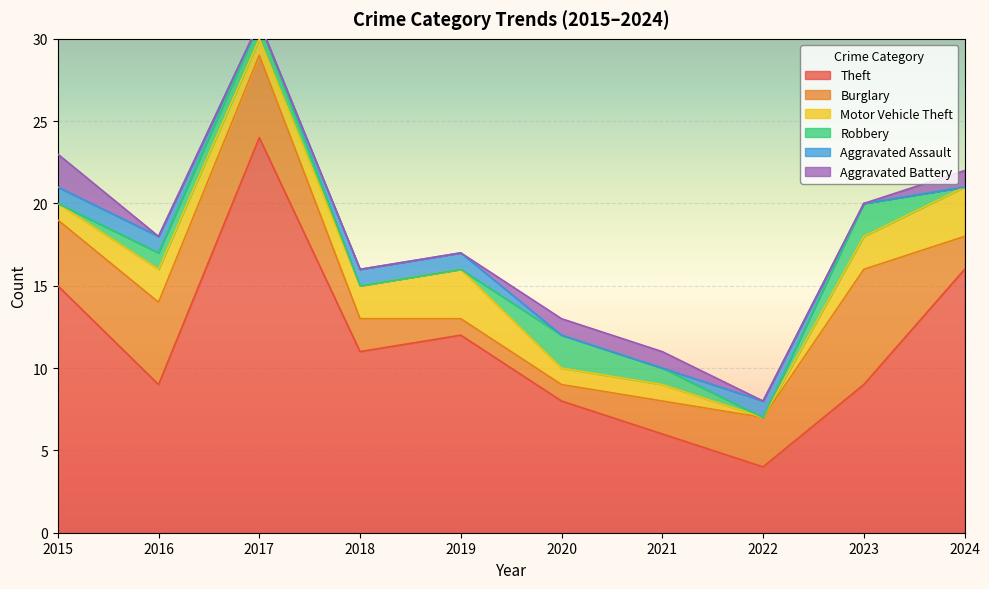

What is the value of the Robbery point at the 2nd from the left?

1